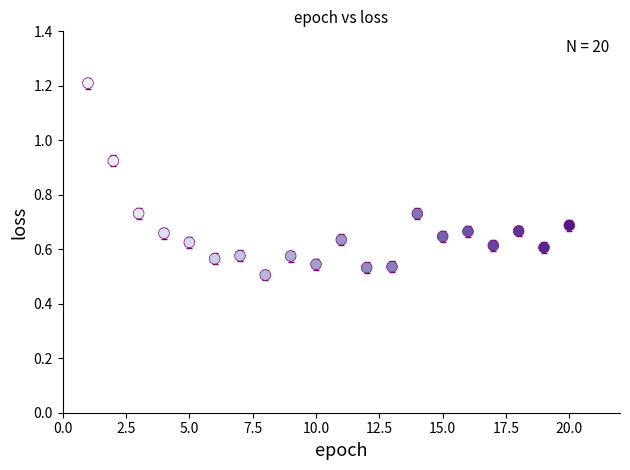

Count the number of points in this scatter plot.

20